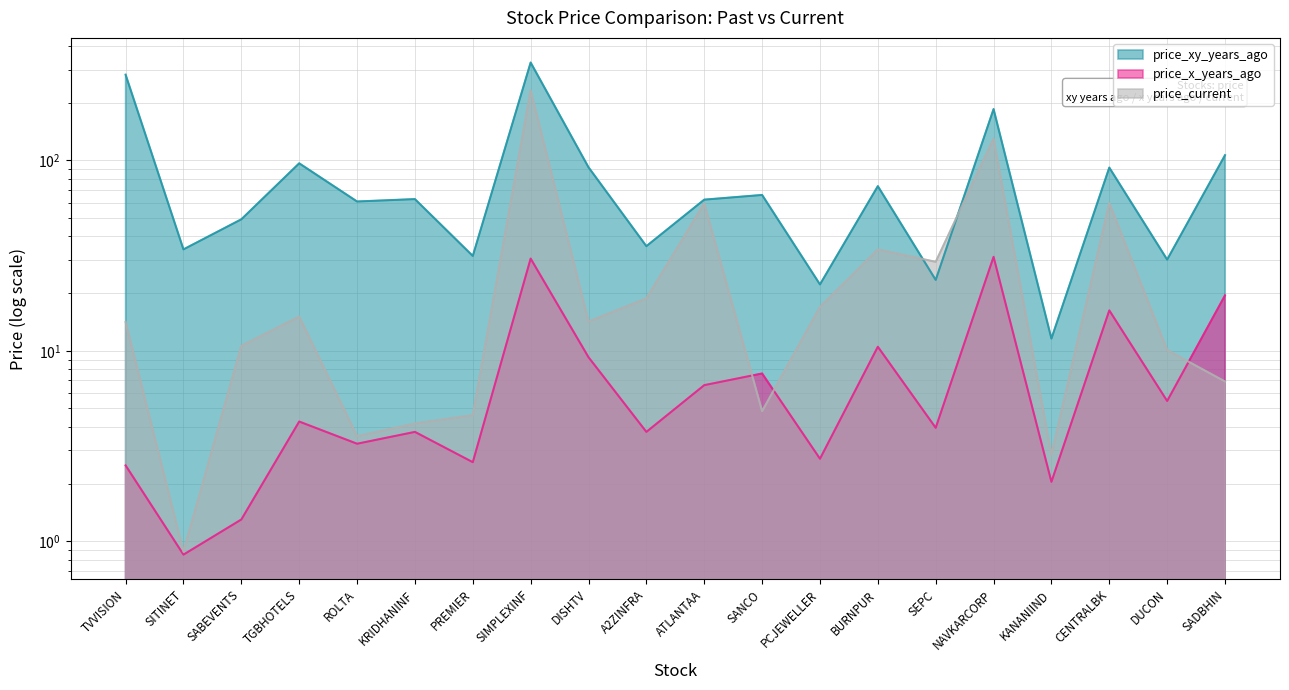

What is the label of the 2nd point from the left?

SITINET